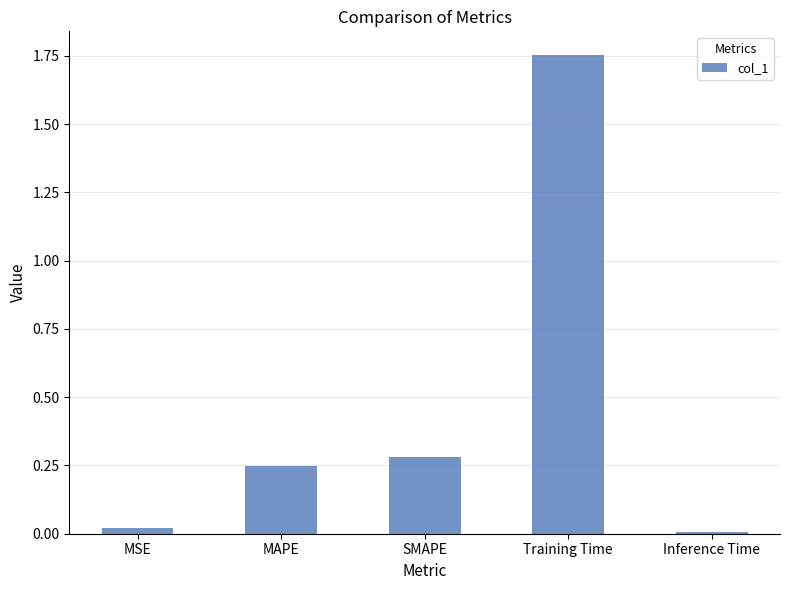

What is the difference between the second highest and minimum values?

0.3